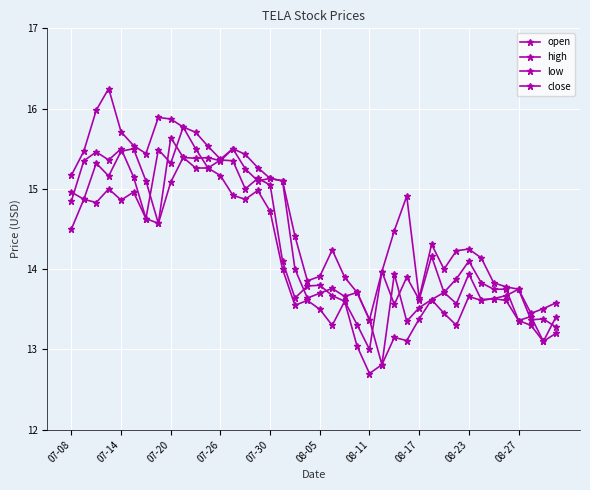

How many data points in low are above 13?

38